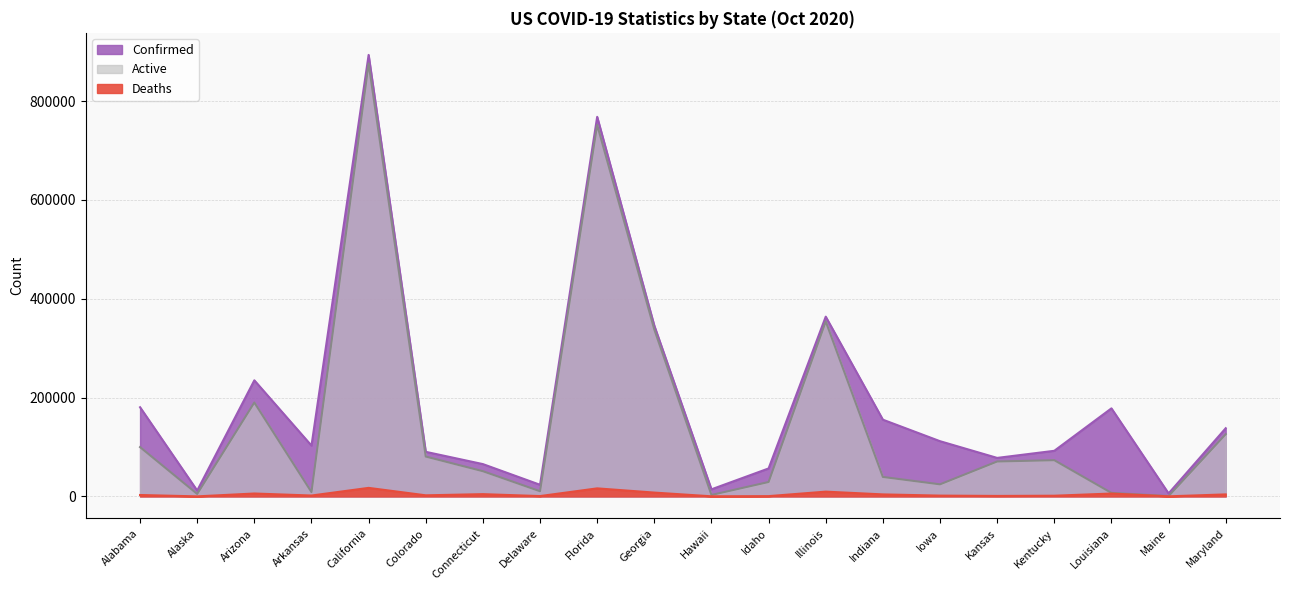

Count the number of categories in the chart.

20